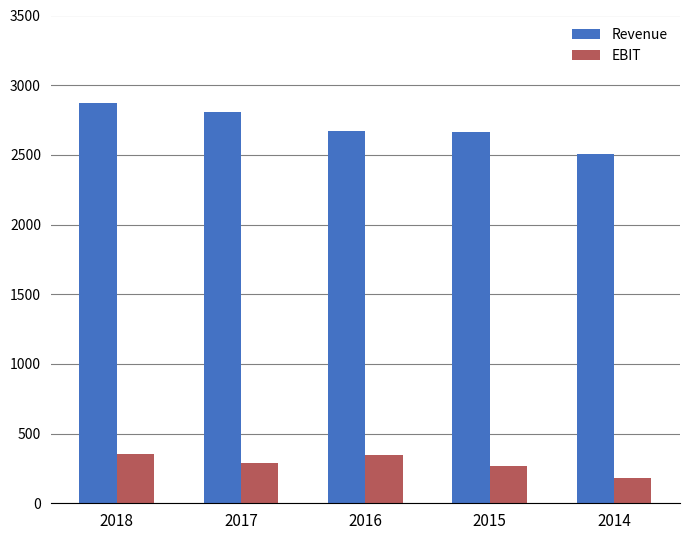

What is the total value across all series at 2014?

2684.7